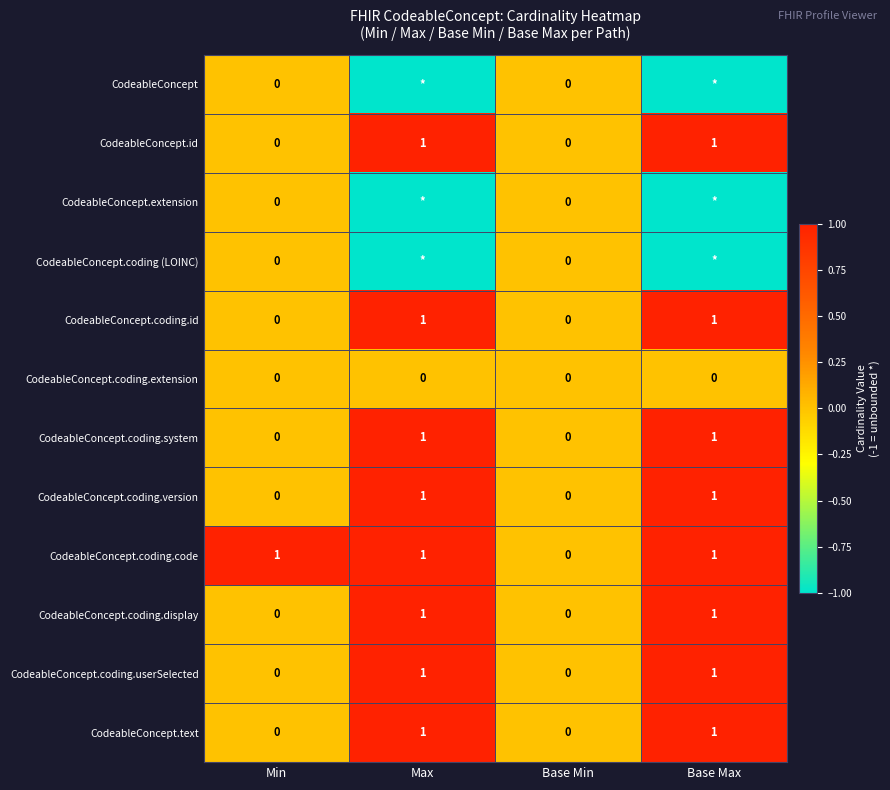

At which label is CodeableConcept.coding.code closest to 0?

Base Min